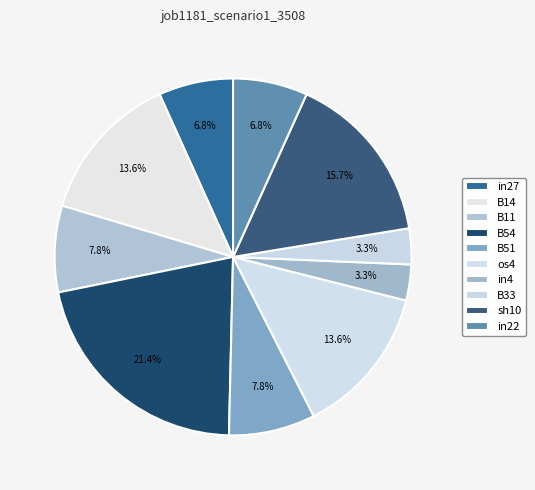

Which slice is the smallest?

in4